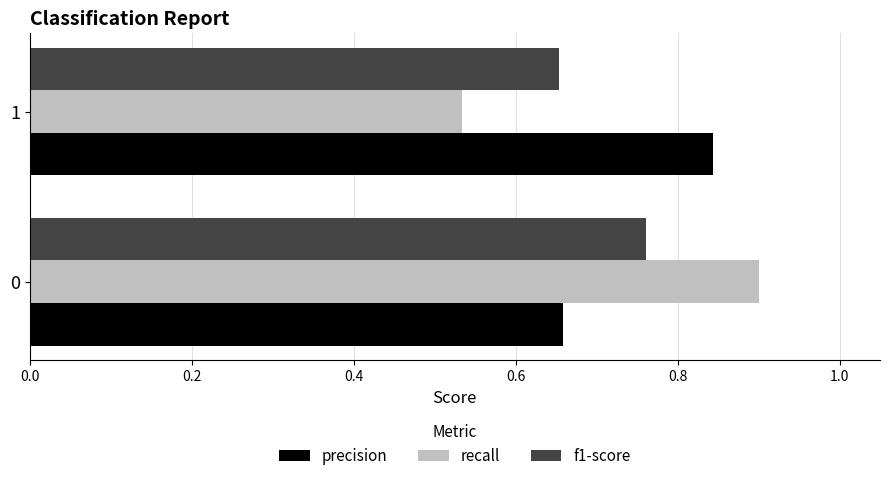

What is the greatest value displayed?

0.9